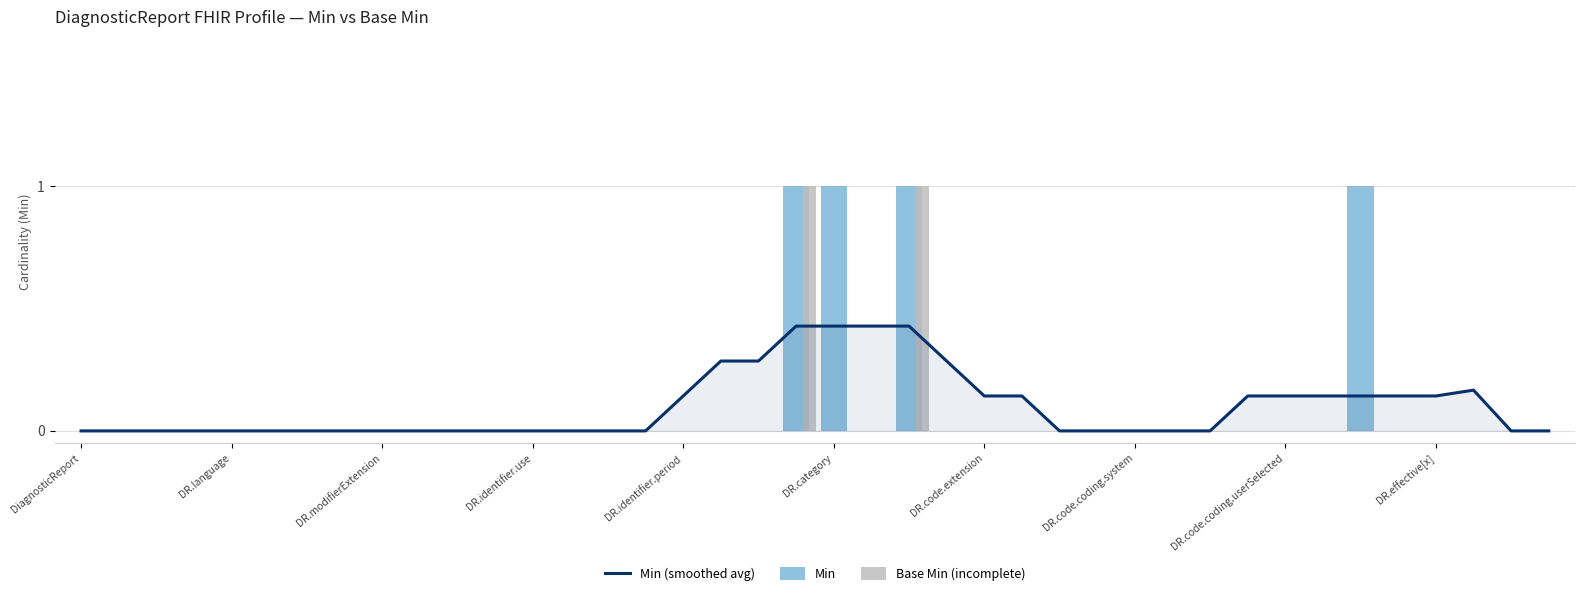

What are all the series names shown in the legend?

Min (smoothed avg), Min, Base Min (incomplete)